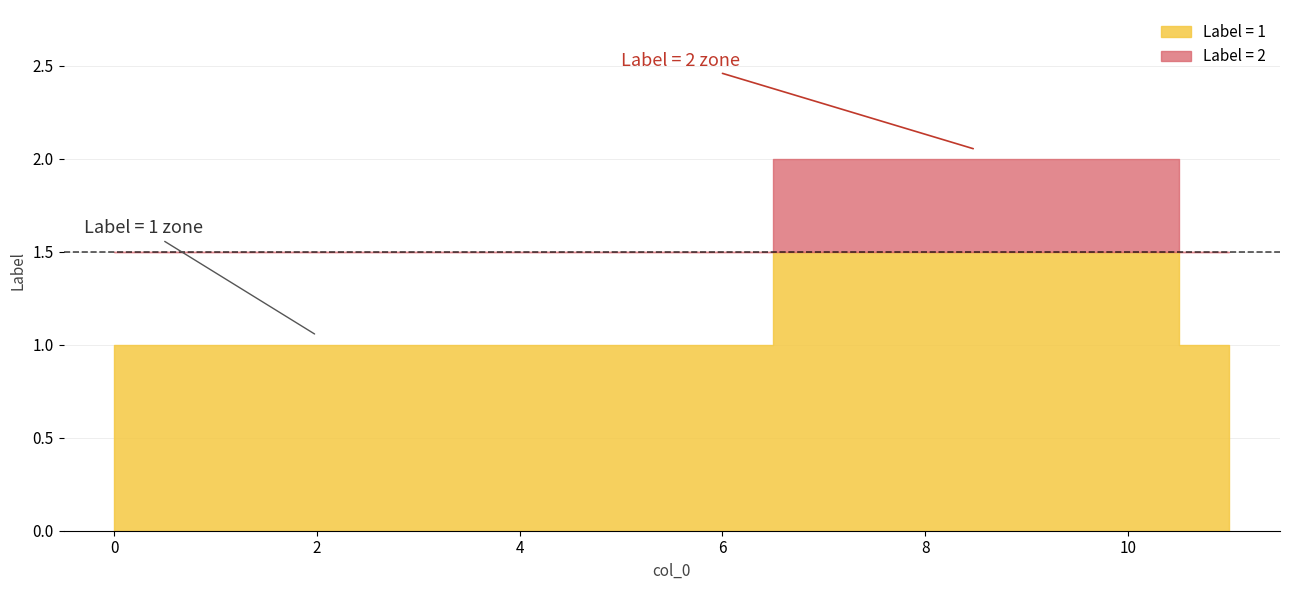

The chart shows a value of 1 at 1. True or false?

True